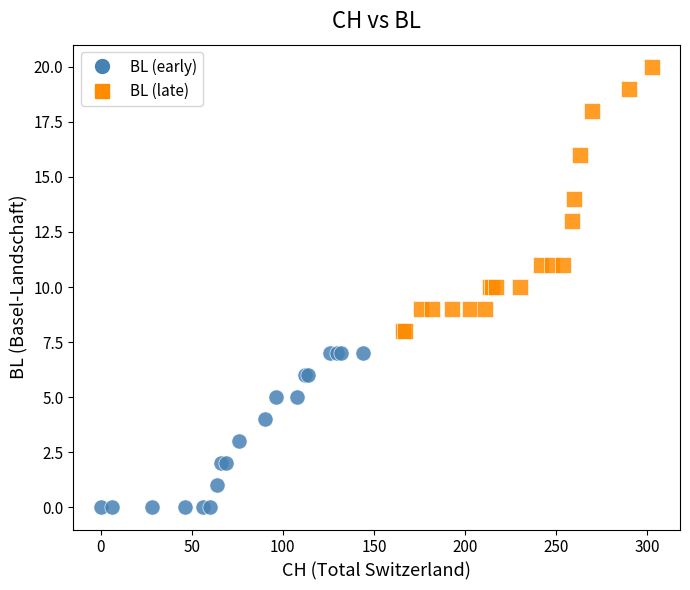

Which series has the largest Y range (max minus min)?

BL (late)